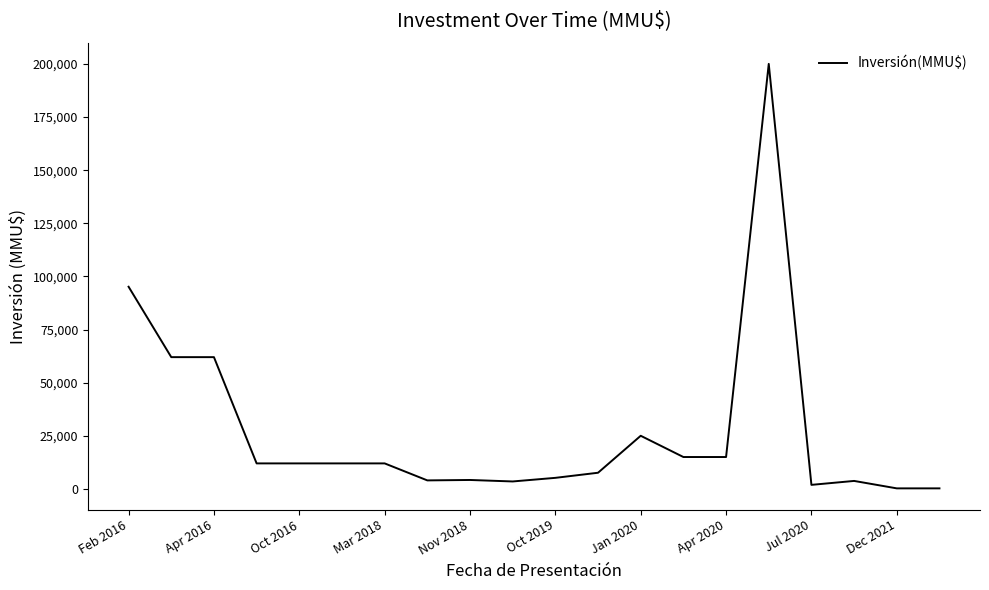

What is the sum of all values?

552780